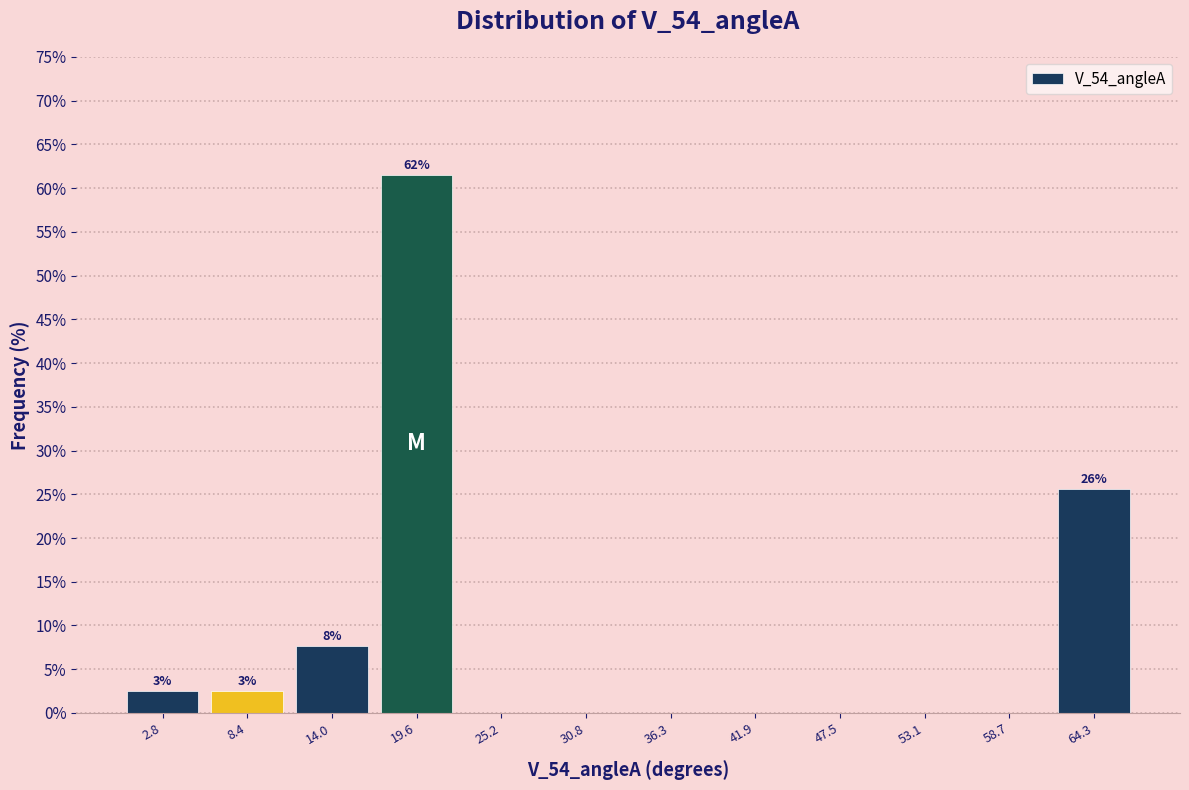

Over which range of the x-axis is the bar tallest?

17 to 22